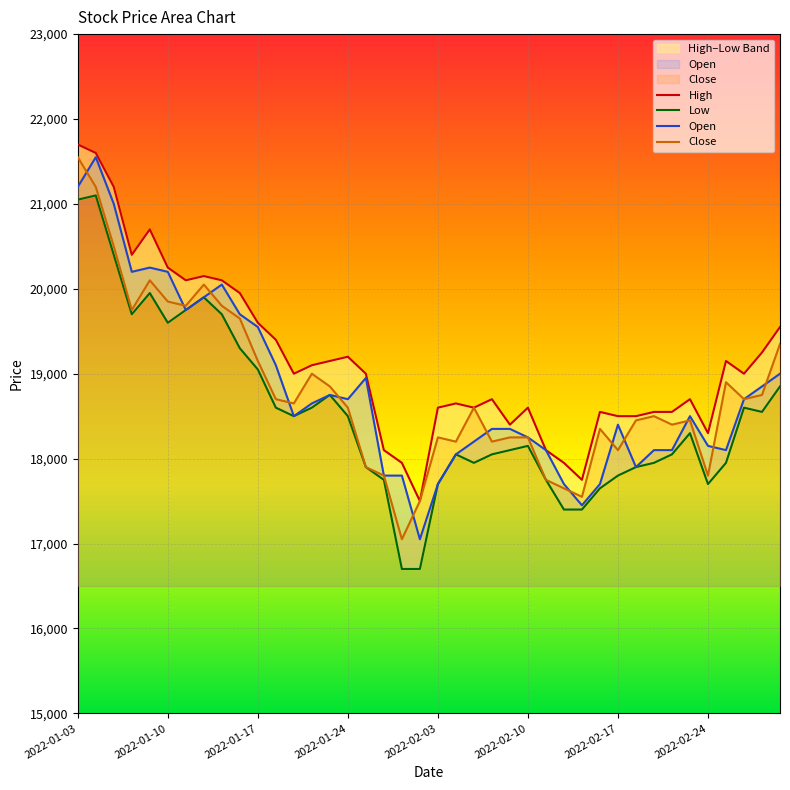

Reading right to left, extract all data points from this chart.

High: 19550	19250	19000	19150	18300	18700	18550	18550	18500	18500	18550	17750	17950	18100	18600	18400	18700	18600	18650	18600	17500	17950	18100	19000	19200	19150	19100	19000	19400	19600	19950	20100	20150	20100	20250	20700	20400	21200	21600	21700
Low: 18850	18550	18600	17950	17700	18300	18050	17950	17900	17800	17650	17400	17400	17750	18150	18100	18050	17950	18050	17700	16700	16700	17750	17900	18500	18750	18600	18500	18600	19050	19300	19700	19900	19750	19600	19950	19700	20400	21100	21050
Open: 19000	18850	18700	18100	18150	18500	18100	18100	17900	18400	17700	17450	17700	18100	18250	18350	18350	18200	18050	17700	17050	17800	17800	18950	18700	18750	18650	18500	19100	19550	19700	20050	19900	19750	20200	20250	20200	21000	21550	21200
Close: 19350	18750	18700	18900	17800	18450	18400	18500	18450	18100	18350	17550	17650	17750	18250	18250	18200	18600	18200	18250	17500	17050	17800	17900	18600	18850	19000	18650	18700	19150	19650	19800	20050	19800	19850	20100	19750	20500	21200	21550